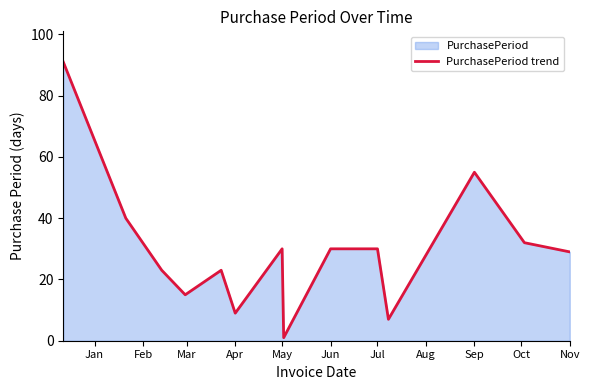

What is the value of the 13th point from the left?

32